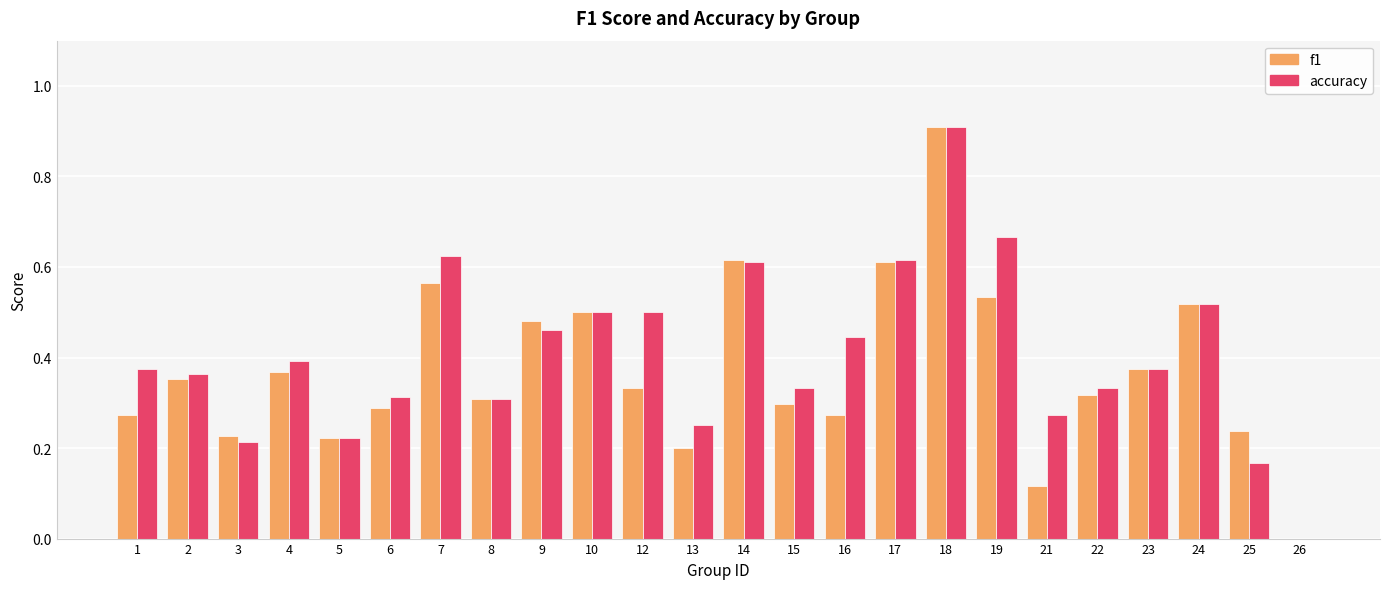

The f1 series shows 0.4 at 23. True or false?

True